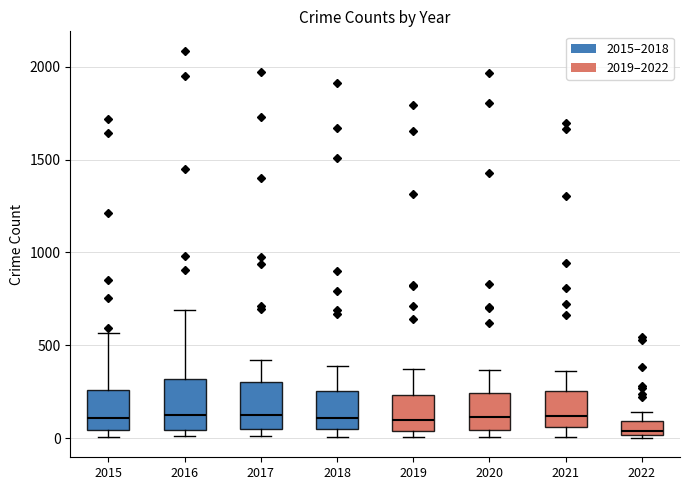

Reading left to right, transcribe this box plot: for each box, give where its median line is, the range the box spans, and where its two whiskers end, as read against the y-axis. The values are not printed on the chart, so give them approximately, as read against the axis.

2015: median 100, box 50 to 250, whiskers 0 to 550
2016: median 150, box 50 to 300, whiskers 0 to 700
2017: median 100, box 50 to 300, whiskers 0 to 400
2018: median 100, box 50 to 250, whiskers 0 to 400
2019: median 100, box 50 to 250, whiskers 0 to 400
2020: median 100, box 50 to 250, whiskers 0 to 350
2021: median 100, box 50 to 250, whiskers 0 to 350
2022: median 50, box 0 to 100, whiskers 0 to 150